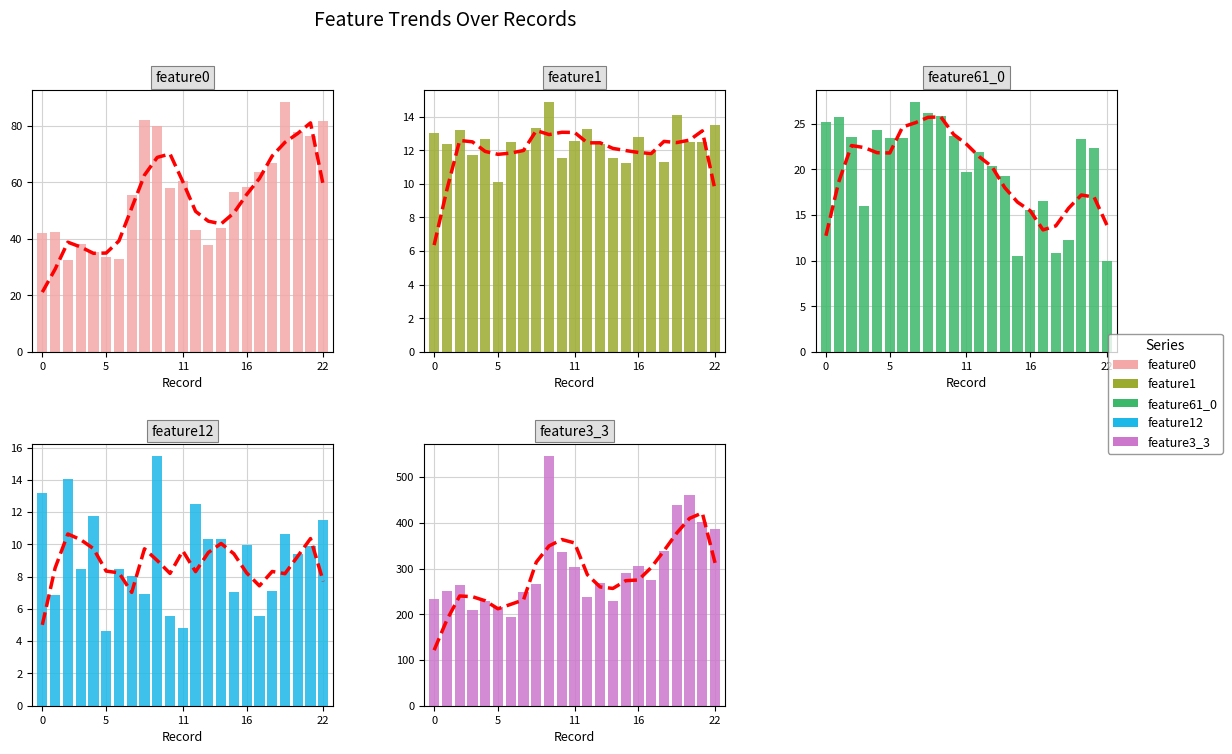

What is the difference between the second highest and minimum values in the feature61_0 series?

16.2